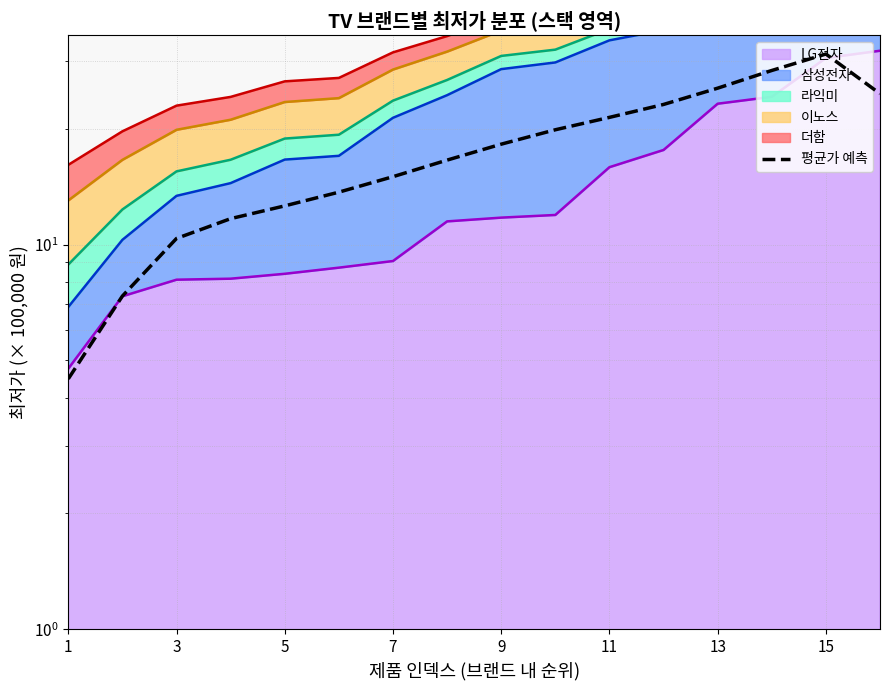

Between 14 and 3, which is larger?

14